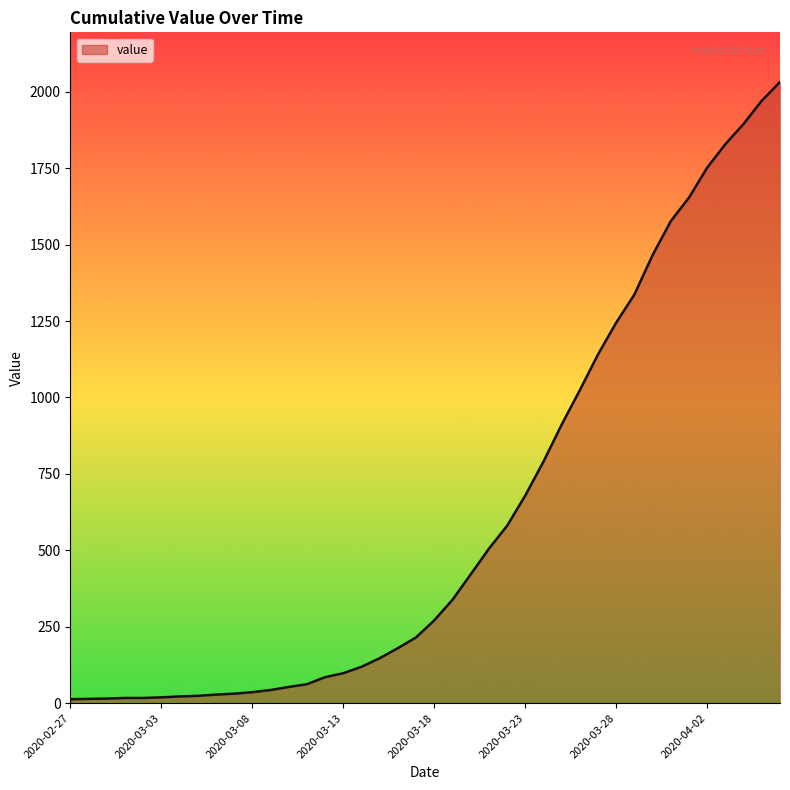

What is the sum of all values?

24656